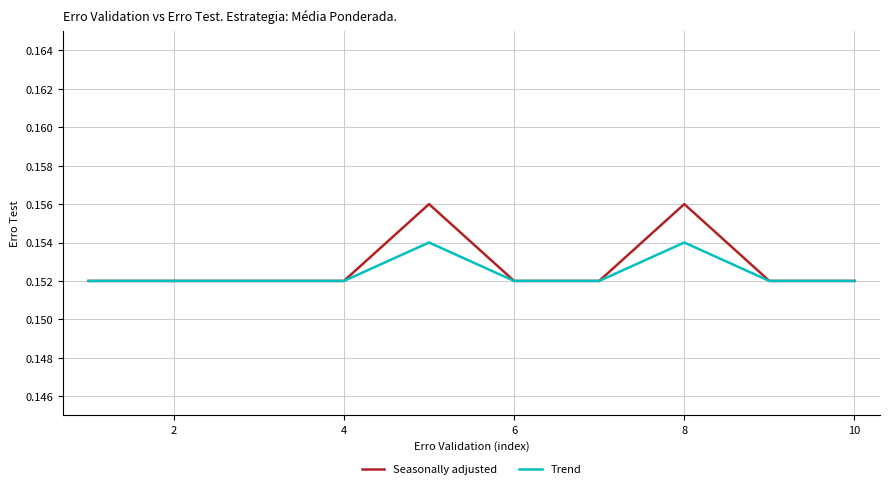

List the series in order of their peak value, highest first.

Seasonally adjusted, Trend